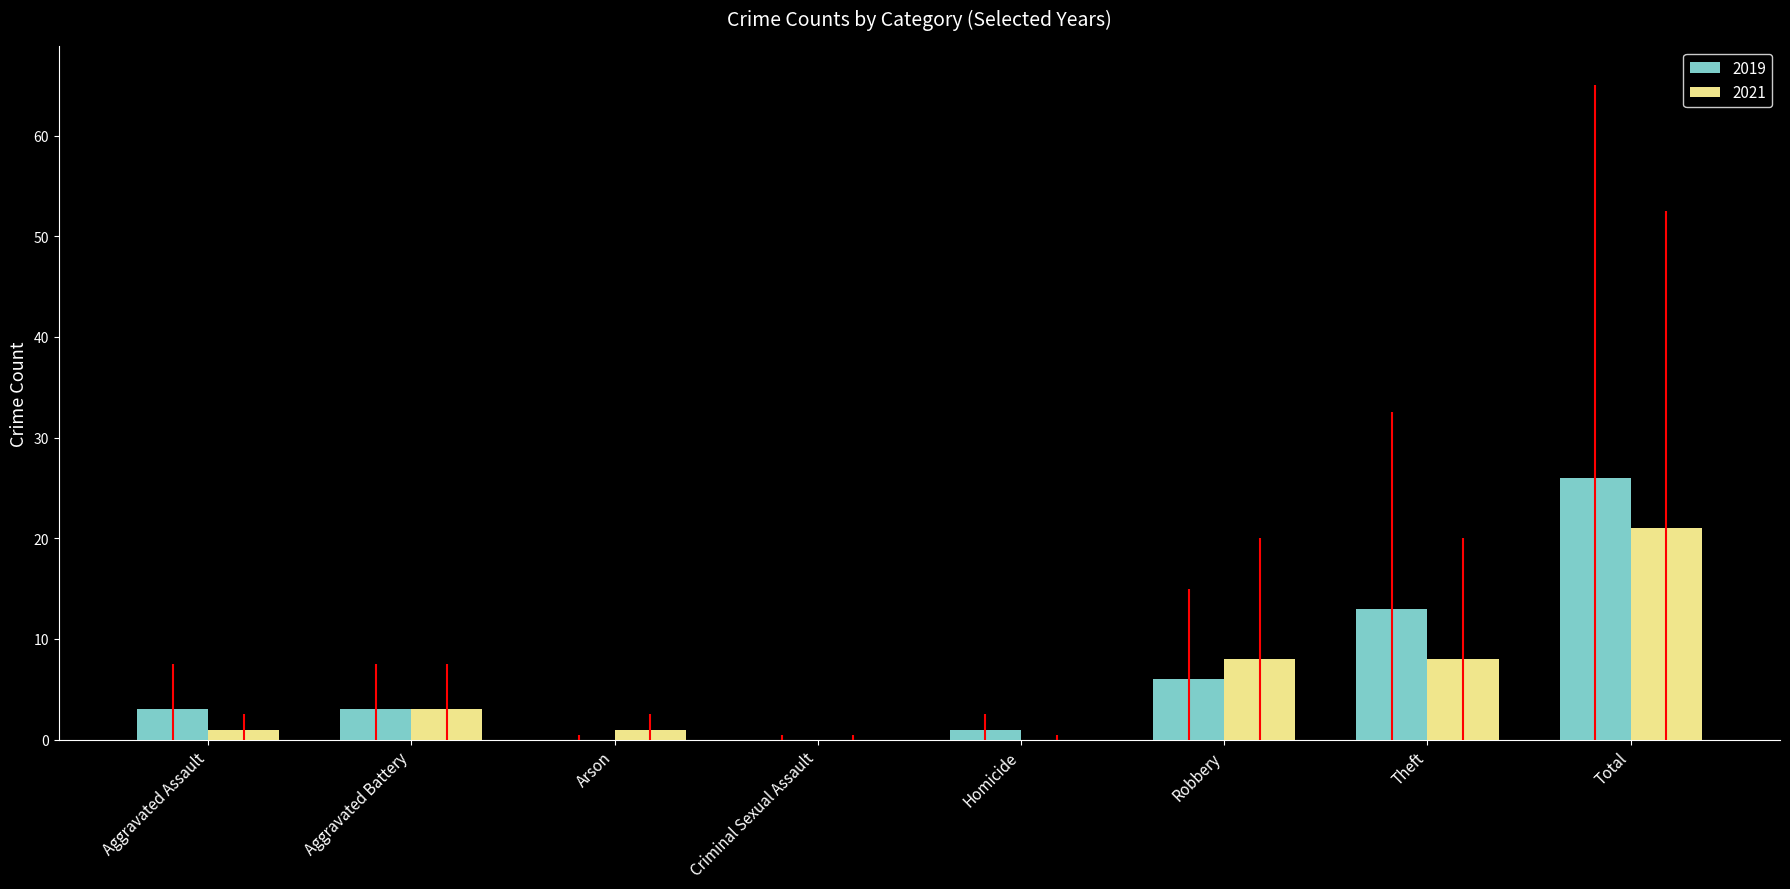

What is the sum of the 2019 values at Arson and Theft?

13